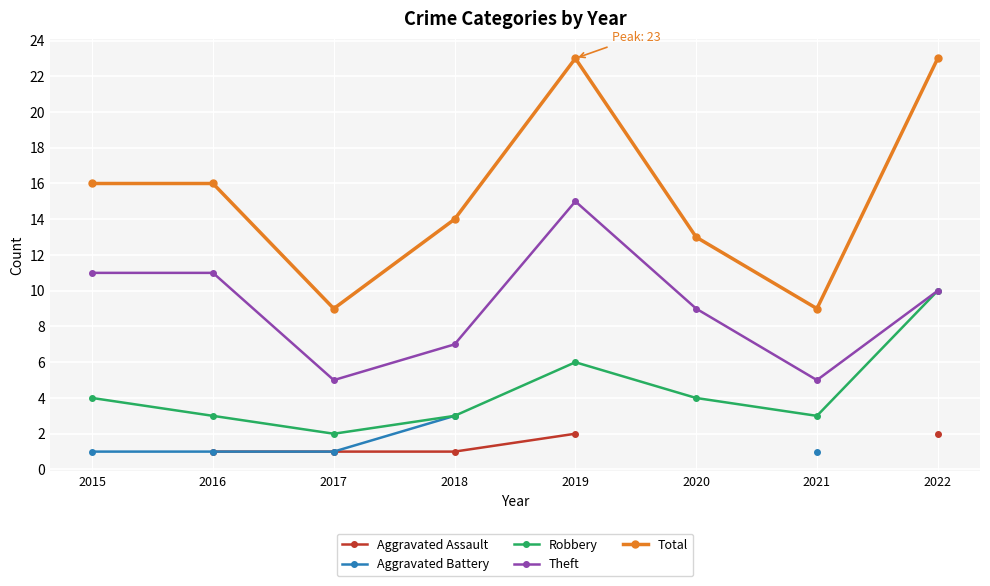

What is the highest value of the Theft series?

15